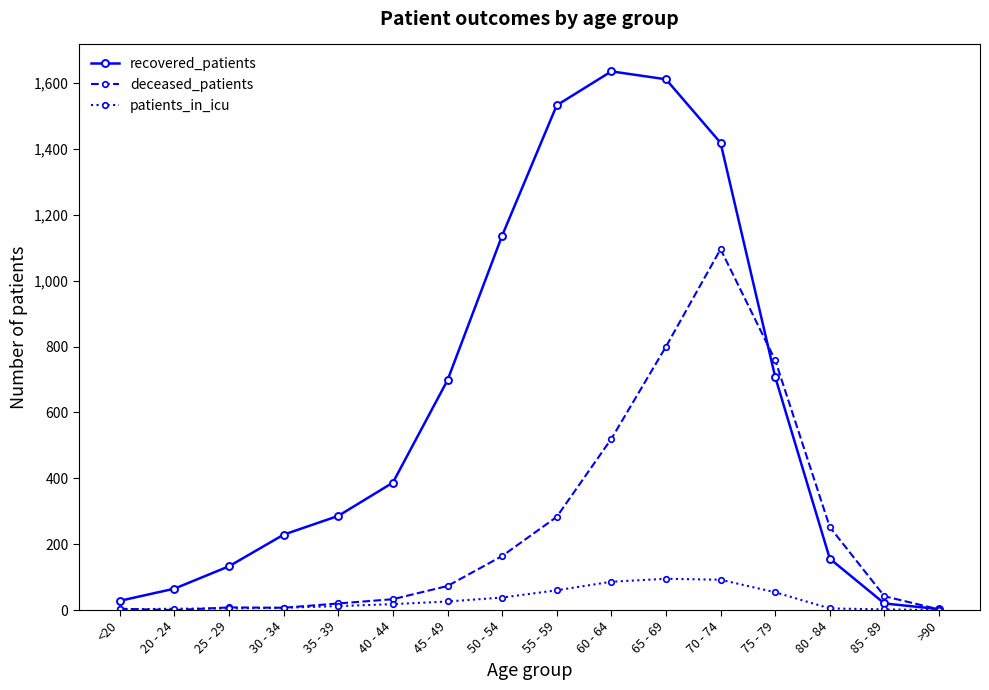

The value of patients_in_icu at 85 - 89 is 2. True or false?

True